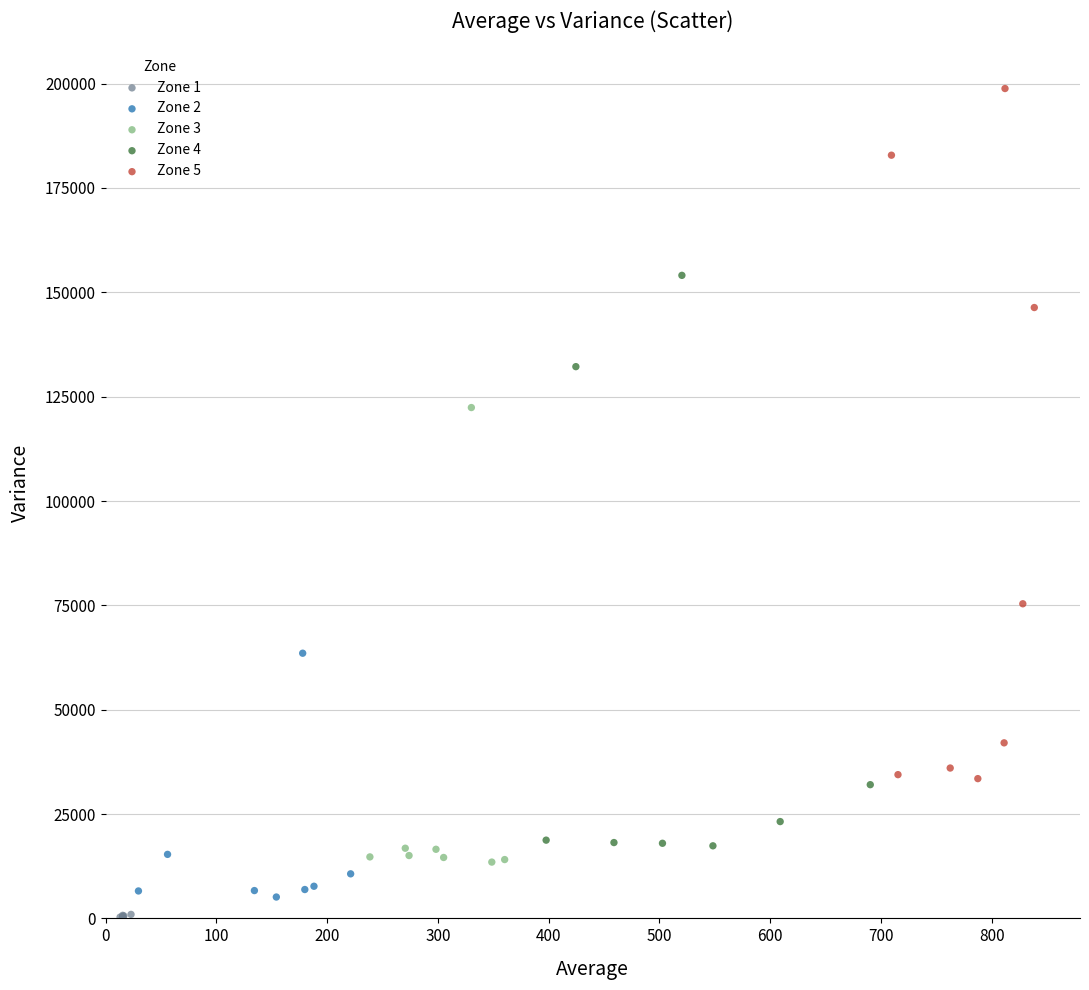

Which series contains the highest Y value?

Zone 5